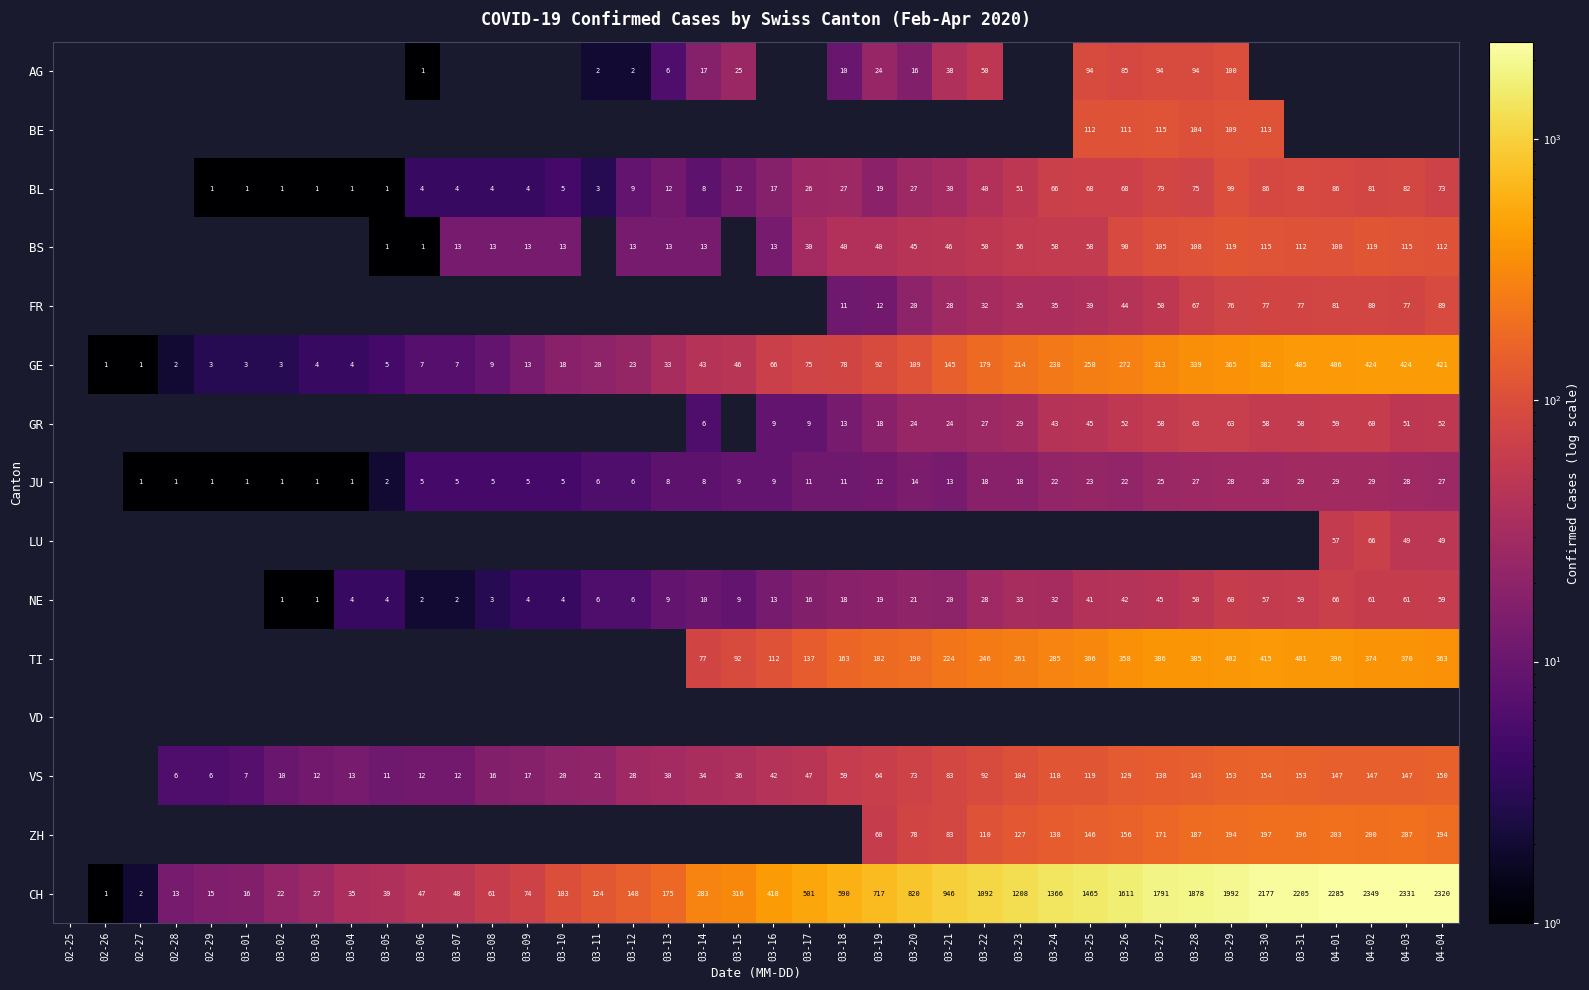

Which category has the highest value across all series?

04-02